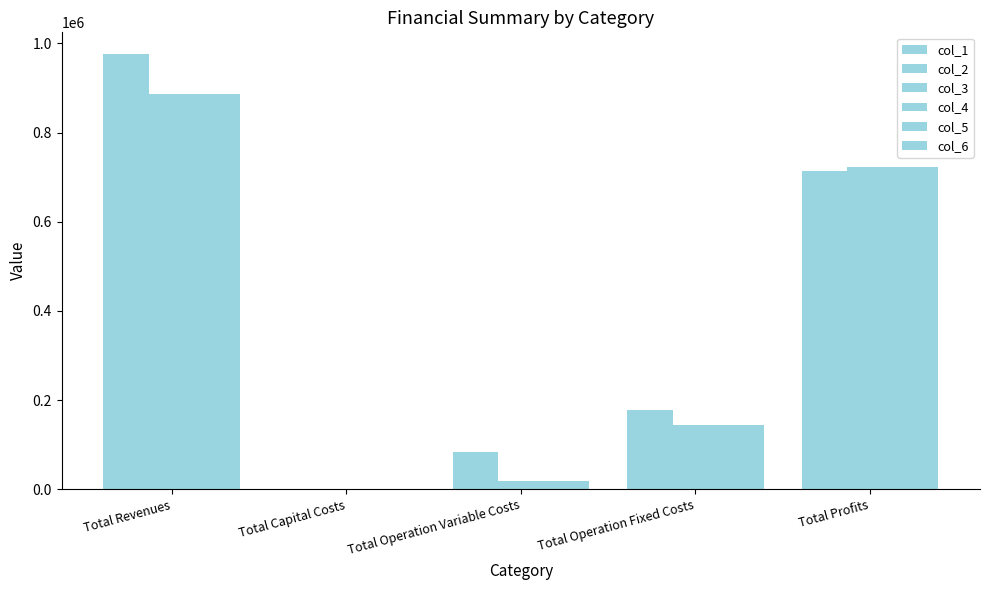

How many groups of bars are there?

5